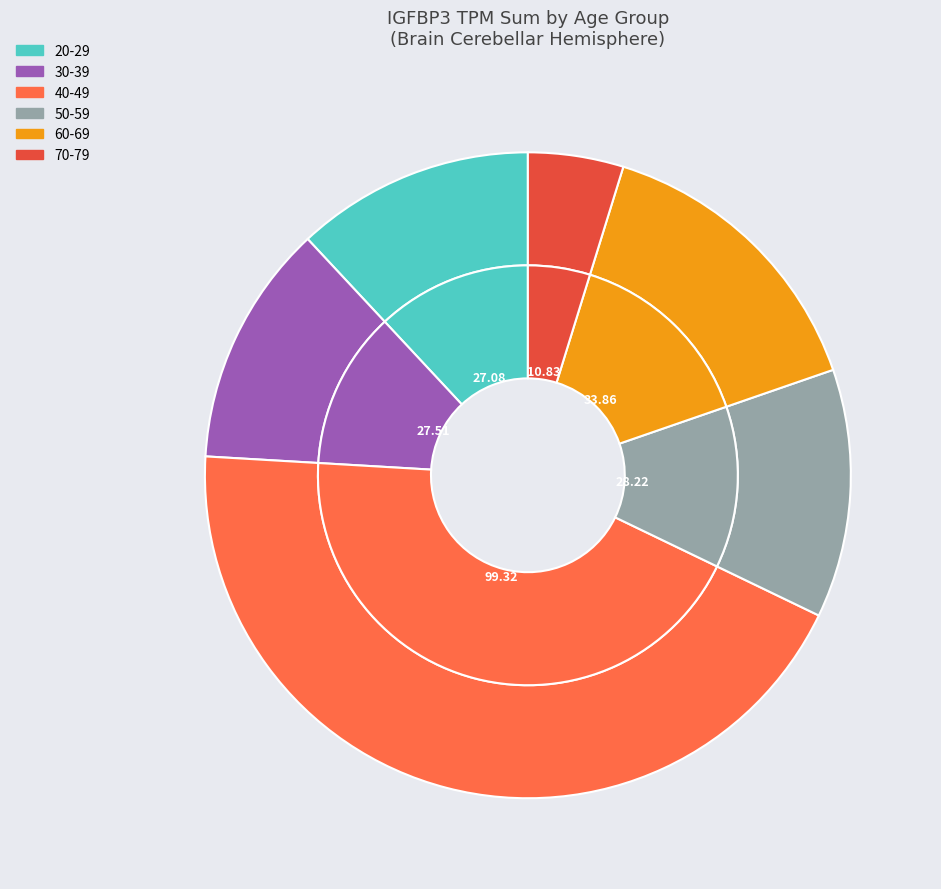

Is there a majority slice in this chart?

No